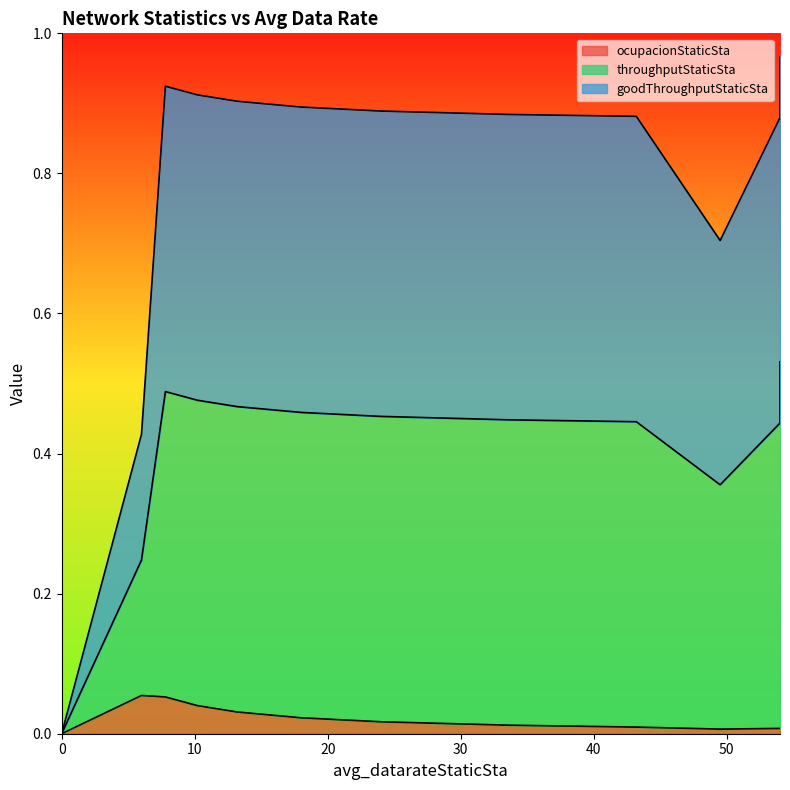

Which category has the highest value across all series?

54.0